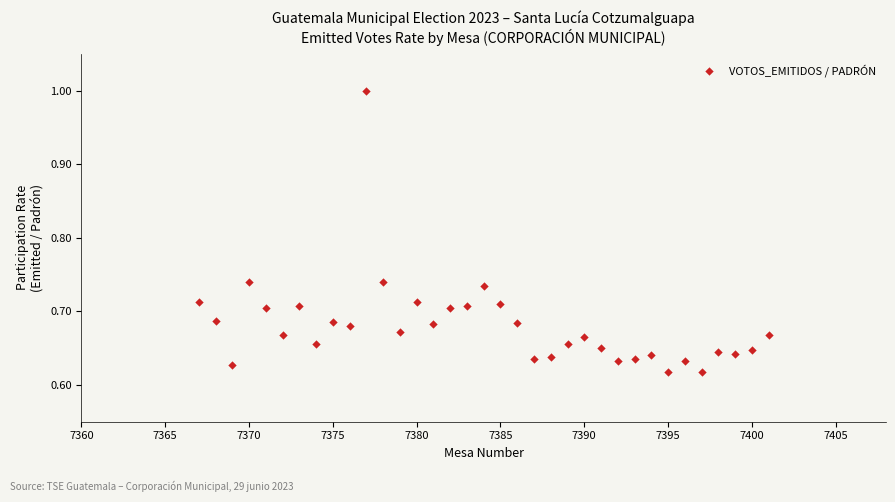

What is the range of Y values (max minus min)?

0.4